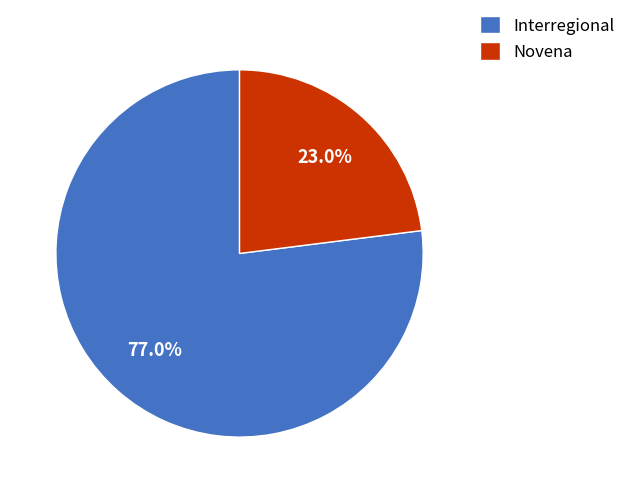

To the nearest percent, what is the average slice percentage?

50%